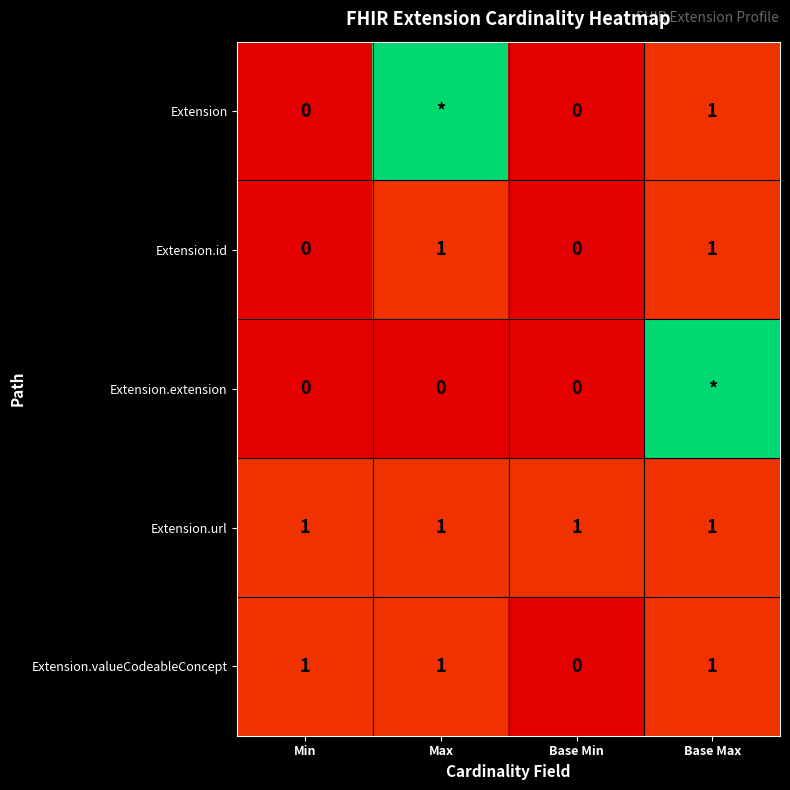

What is the difference between the highest and lowest values at Base Min?

1